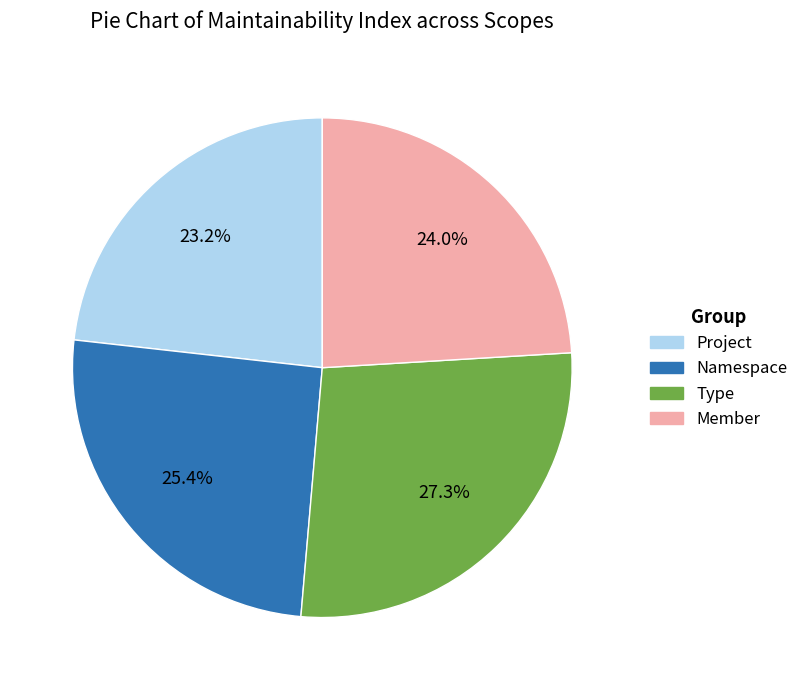

Rank the categories by value from lowest to highest.

Project, Member, Namespace, Type